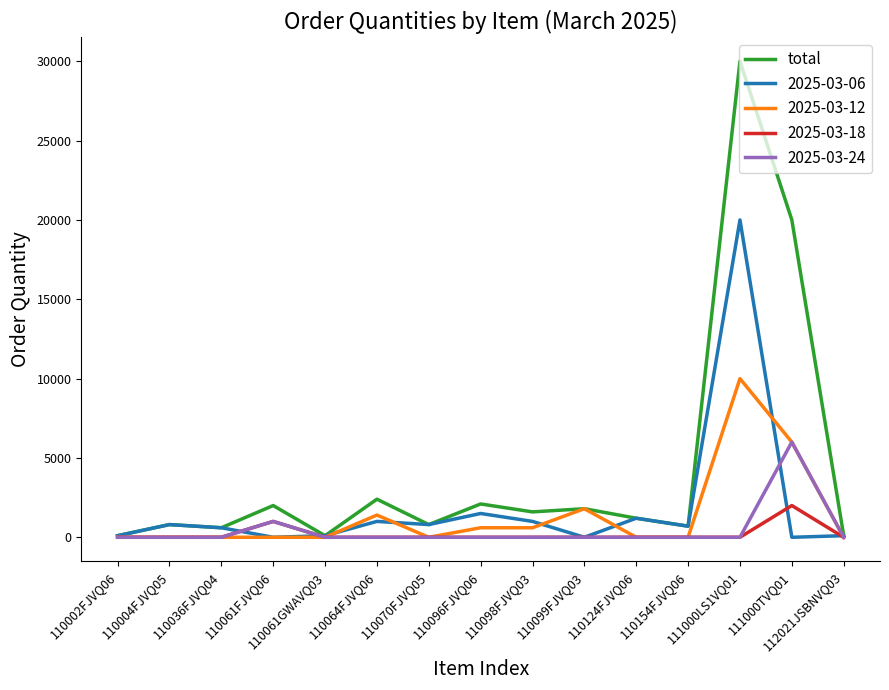

How many categories are shown in the chart?

15